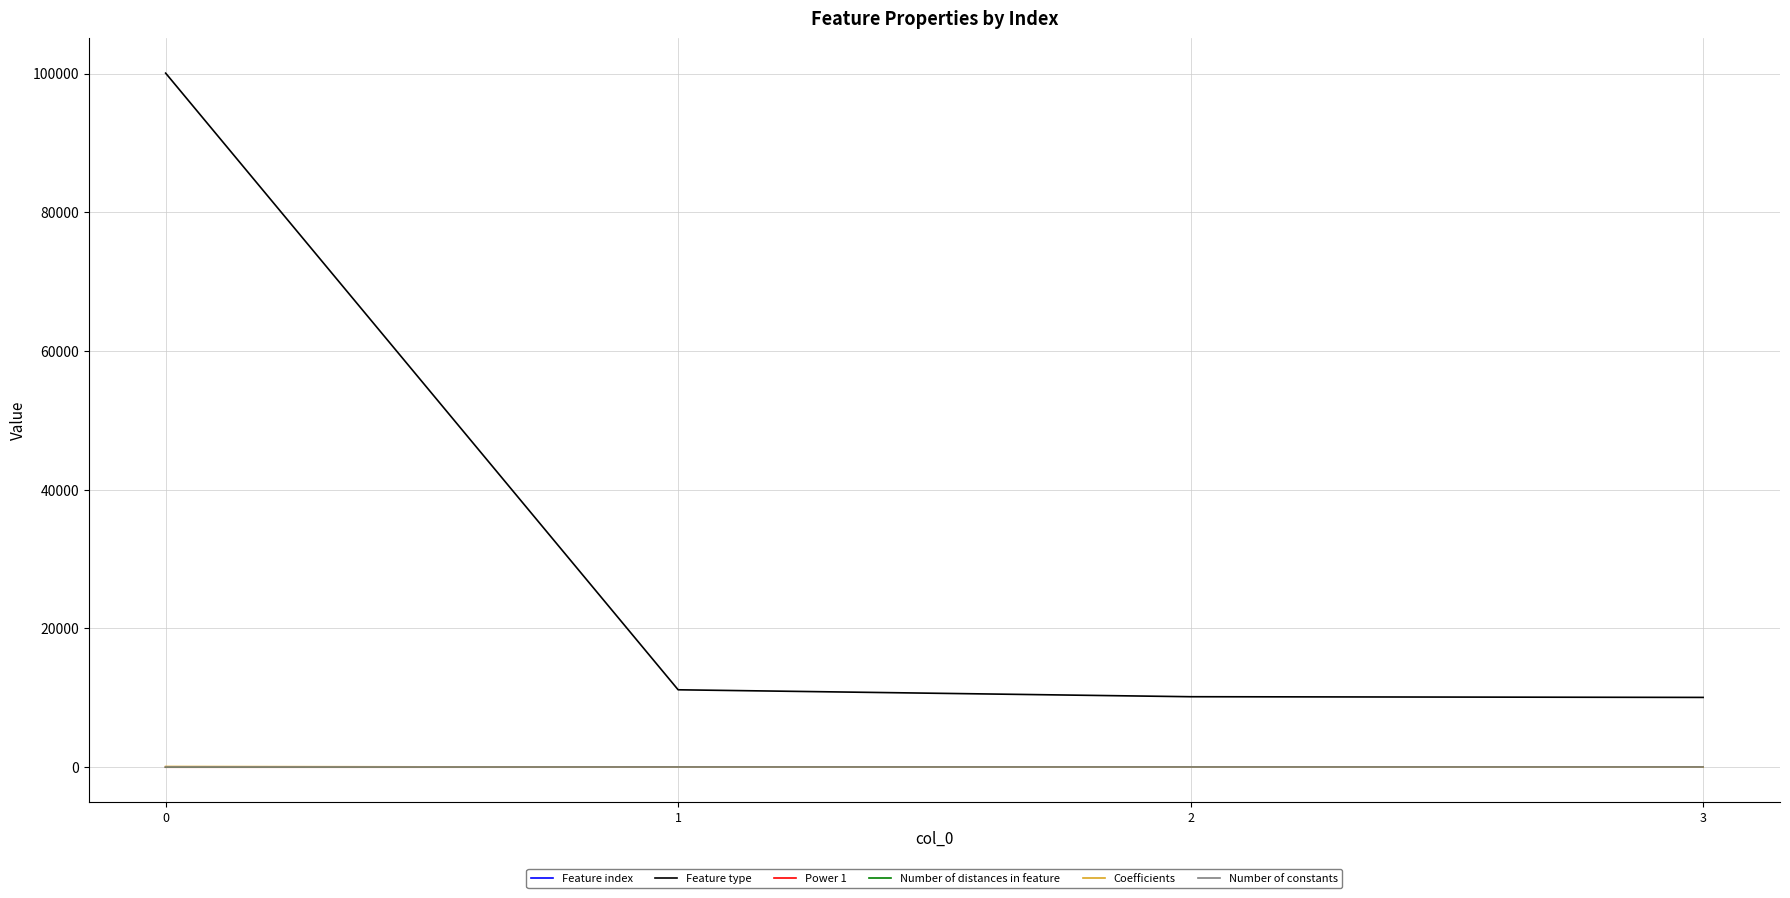

True or false: Number of distances in feature has a value of 1.0 at 0.

True